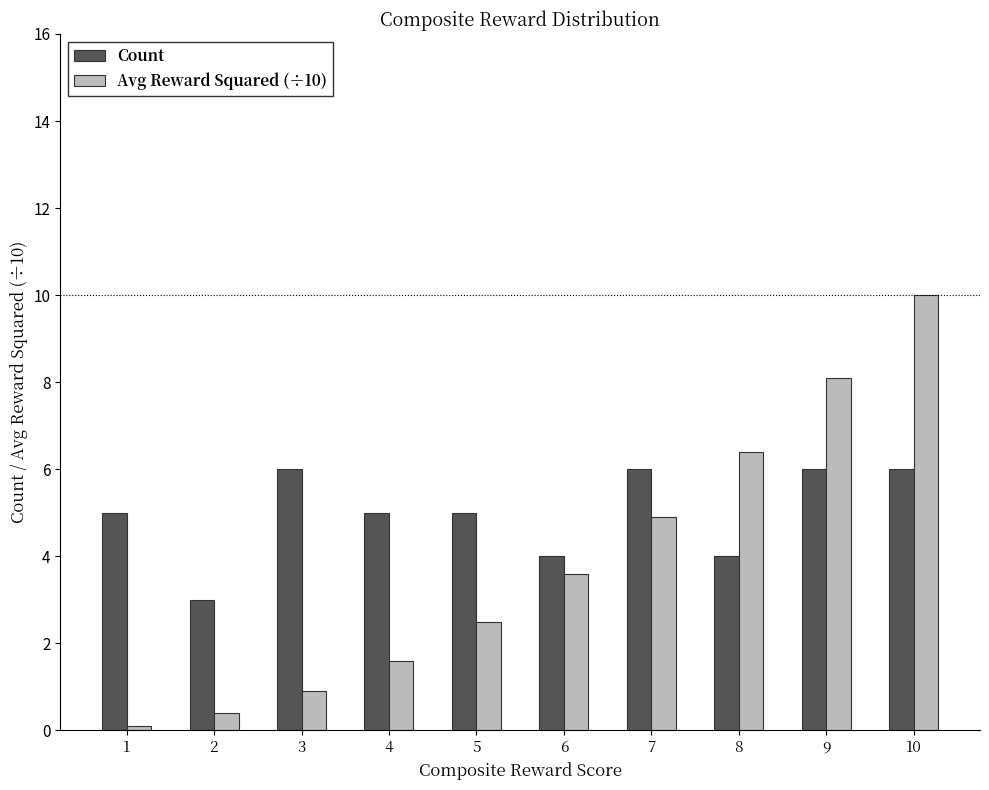

Reading right to left, list all the values displayed in this chart.

Count: 6.0	6.0	4.0	6.0	4.0	5.0	5.0	6.0	3.0	5.0
Avg Reward Squared (÷10): 10.0	8.1	6.4	4.9	3.6	2.5	1.6	0.9	0.4	0.1